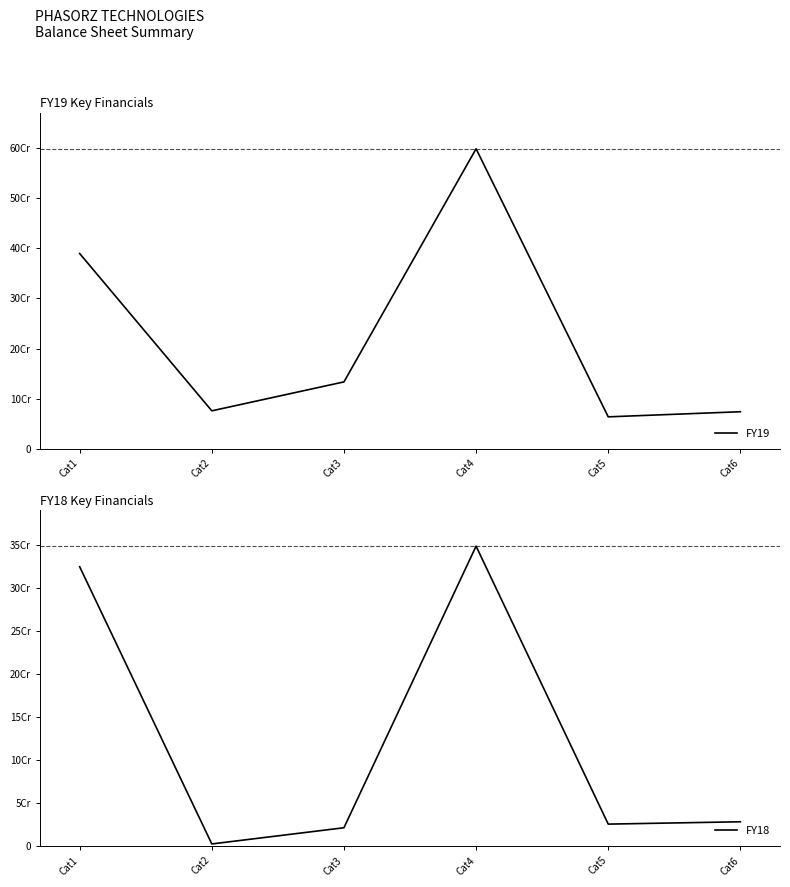

At which label is FY19 closest to 331305170?

Cat1